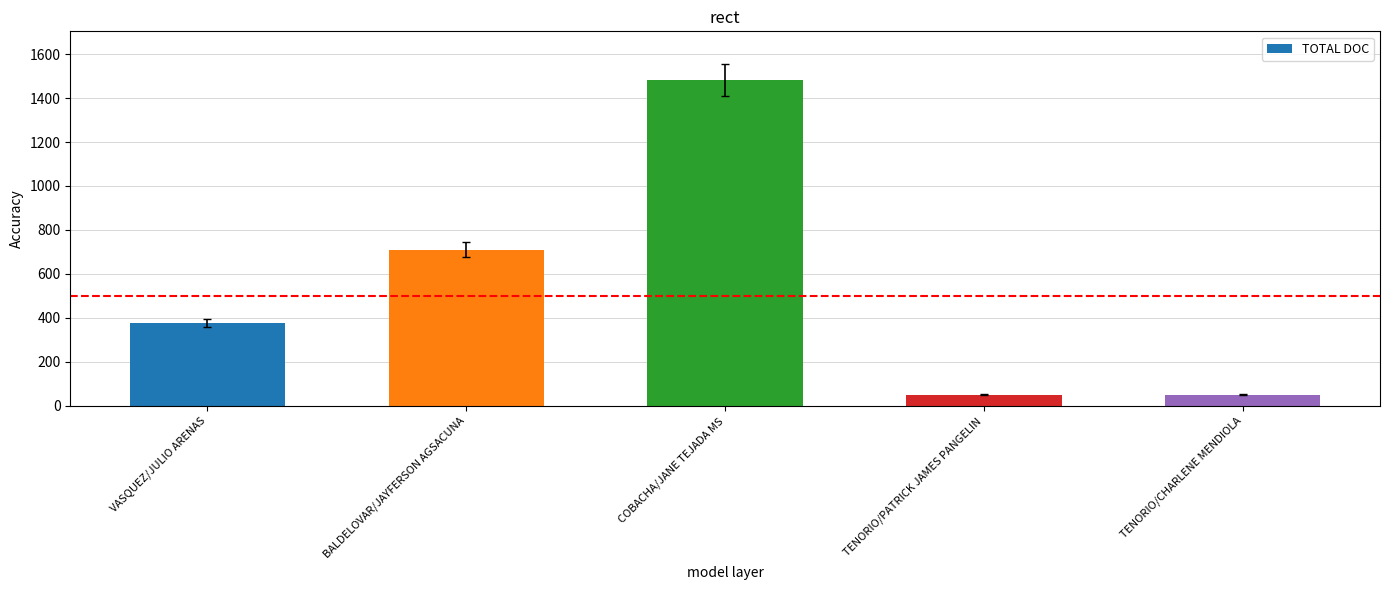

How many distinct data groups are displayed?

1